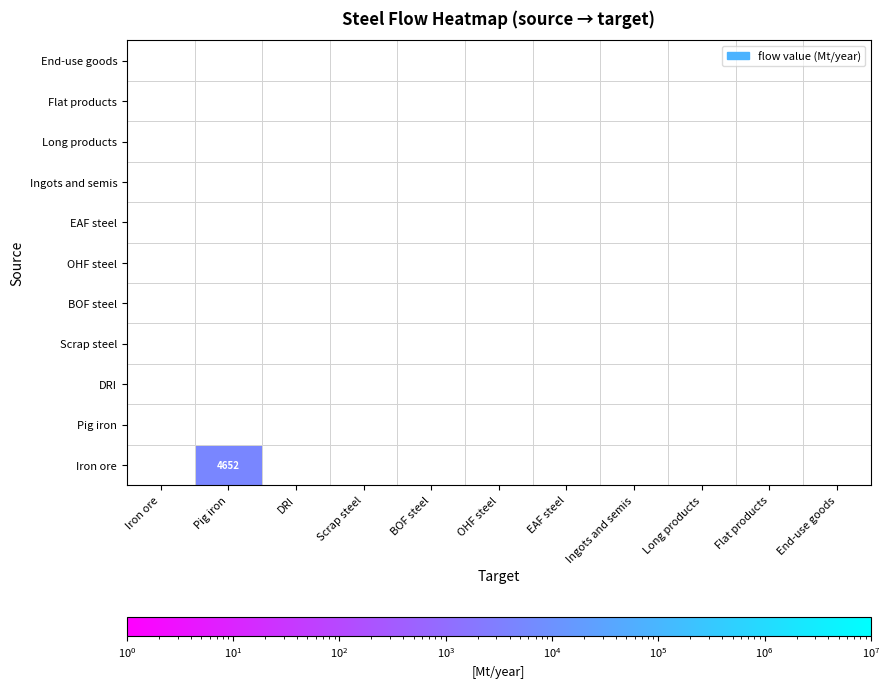

Which has a higher value, EAF steel or DRI?

DRI